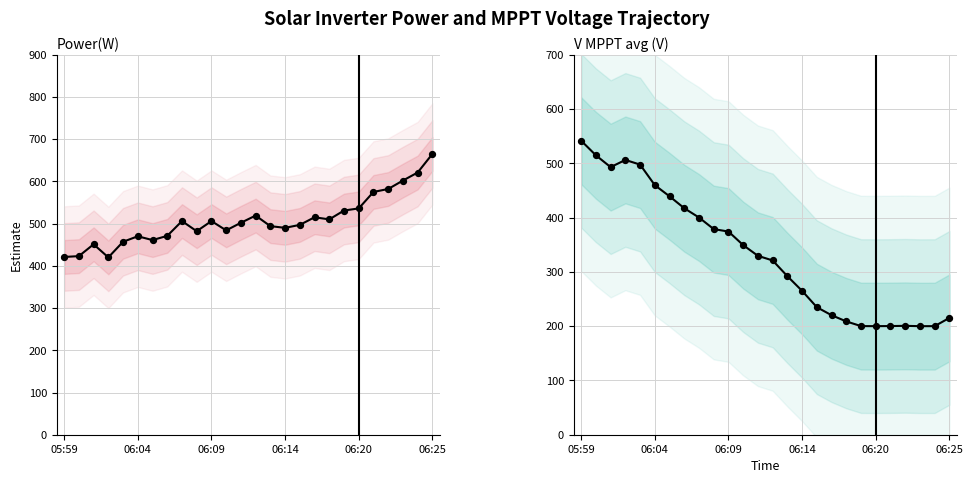

What are all the series names shown in the legend?

Power(W), V MPPT avg (V)